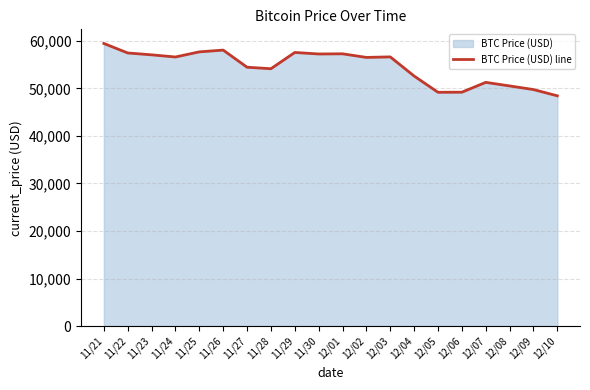

Reading left to right, extract all data points from this chart.

11/21=59441	11/22=57443	11/23=57049	11/24=56597	11/25=57674	11/26=58047	11/27=54444	11/28=54128	11/29=57548	11/30=57229	12/01=57265	12/02=56505	12/03=56619	12/04=52591	12/05=49173	12/06=49191	12/07=51259	12/08=50510	12/09=49748	12/10=48429